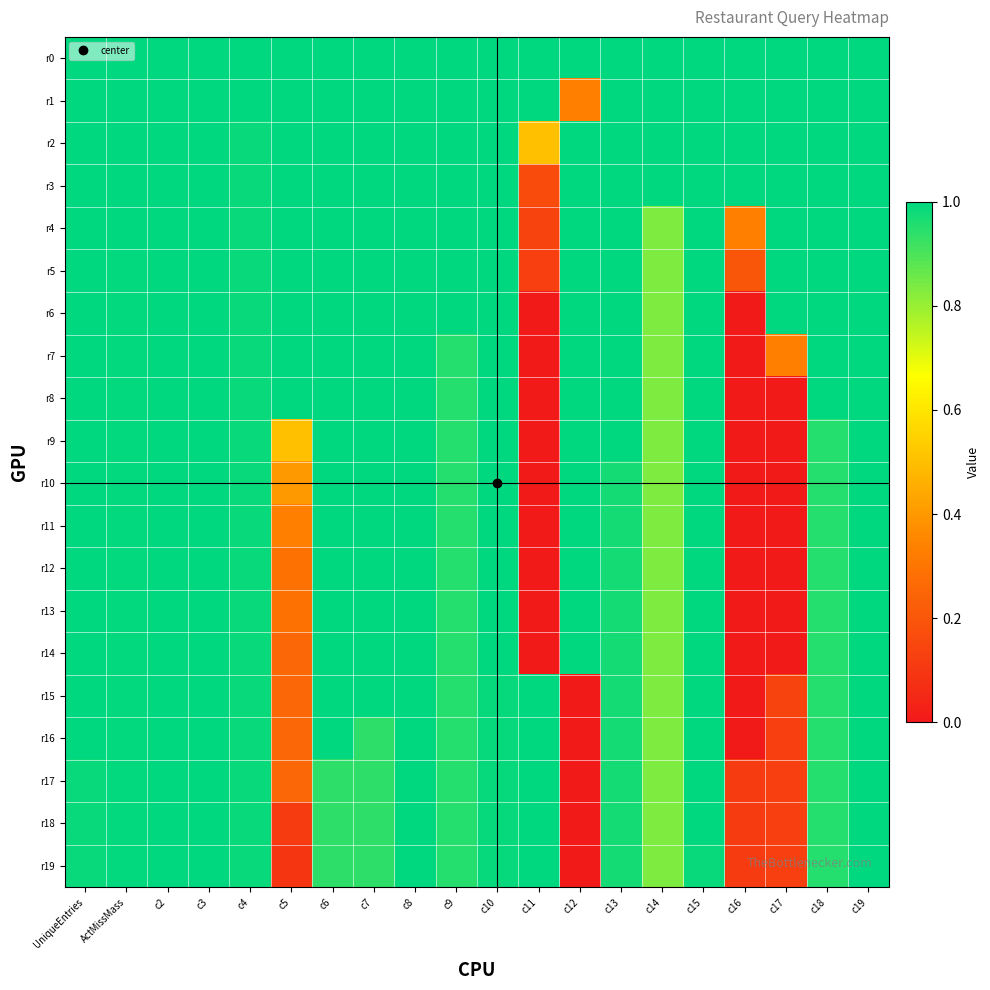

Reading left to right, extract all data points from this chart.

r0: UniqueEntries=1.0	ActMissMass=1.0	c2=1.0	c3=1.0	c4=1.0	c5=1.0	c6=1.0	c7=1.0	c8=1.0	c9=1.0	c10=1.0	c11=1.0	c12=1.0	c13=1.0	c14=1.0	c15=1.0	c16=1.0	c17=1.0	c18=1.0	c19=1.0
r1: UniqueEntries=1.0	ActMissMass=1.0	c2=1.0	c3=1.0	c4=1.0	c5=1.0	c6=1.0	c7=1.0	c8=1.0	c9=1.0	c10=1.0	c11=1.0	c12=0.3	c13=1.0	c14=1.0	c15=1.0	c16=1.0	c17=1.0	c18=1.0	c19=1.0
r2: UniqueEntries=1.0	ActMissMass=1.0	c2=1.0	c3=1.0	c4=1.0	c5=1.0	c6=1.0	c7=1.0	c8=1.0	c9=1.0	c10=1.0	c11=0.5	c12=1.0	c13=1.0	c14=1.0	c15=1.0	c16=1.0	c17=1.0	c18=1.0	c19=1.0
r3: UniqueEntries=1.0	ActMissMass=1.0	c2=1.0	c3=1.0	c4=1.0	c5=1.0	c6=1.0	c7=1.0	c8=1.0	c9=1.0	c10=1.0	c11=0.2	c12=1.0	c13=1.0	c14=1.0	c15=1.0	c16=1.0	c17=1.0	c18=1.0	c19=1.0
r4: UniqueEntries=1.0	ActMissMass=1.0	c2=1.0	c3=1.0	c4=1.0	c5=1.0	c6=1.0	c7=1.0	c8=1.0	c9=1.0	c10=1.0	c11=0.1	c12=1.0	c13=1.0	c14=0.8	c15=1.0	c16=0.3	c17=1.0	c18=1.0	c19=1.0
r5: UniqueEntries=1.0	ActMissMass=1.0	c2=1.0	c3=1.0	c4=1.0	c5=1.0	c6=1.0	c7=1.0	c8=1.0	c9=1.0	c10=1.0	c11=0.1	c12=1.0	c13=1.0	c14=0.8	c15=1.0	c16=0.2	c17=1.0	c18=1.0	c19=1.0
r6: UniqueEntries=1.0	ActMissMass=1.0	c2=1.0	c3=1.0	c4=1.0	c5=1.0	c6=1.0	c7=1.0	c8=1.0	c9=1.0	c10=1.0	c11=0.0	c12=1.0	c13=1.0	c14=0.8	c15=1.0	c16=0.0	c17=1.0	c18=1.0	c19=1.0
r7: UniqueEntries=1.0	ActMissMass=1.0	c2=1.0	c3=1.0	c4=1.0	c5=1.0	c6=1.0	c7=1.0	c8=1.0	c9=1.0	c10=1.0	c11=0.0	c12=1.0	c13=1.0	c14=0.8	c15=1.0	c16=0.0	c17=0.3	c18=1.0	c19=1.0
r8: UniqueEntries=1.0	ActMissMass=1.0	c2=1.0	c3=1.0	c4=1.0	c5=1.0	c6=1.0	c7=1.0	c8=1.0	c9=1.0	c10=1.0	c11=0.0	c12=1.0	c13=1.0	c14=0.8	c15=1.0	c16=0.0	c17=0.0	c18=1.0	c19=1.0
r9: UniqueEntries=1.0	ActMissMass=1.0	c2=1.0	c3=1.0	c4=1.0	c5=0.5	c6=1.0	c7=1.0	c8=1.0	c9=1.0	c10=1.0	c11=0.0	c12=1.0	c13=1.0	c14=0.8	c15=1.0	c16=0.0	c17=0.0	c18=0.9	c19=1.0
r10: UniqueEntries=1.0	ActMissMass=1.0	c2=1.0	c3=1.0	c4=1.0	c5=0.4	c6=1.0	c7=1.0	c8=1.0	c9=1.0	c10=1.0	c11=0.0	c12=1.0	c13=1.0	c14=0.8	c15=1.0	c16=0.0	c17=0.0	c18=0.9	c19=1.0
r11: UniqueEntries=1.0	ActMissMass=1.0	c2=1.0	c3=1.0	c4=1.0	c5=0.3	c6=1.0	c7=1.0	c8=1.0	c9=1.0	c10=1.0	c11=0.0	c12=1.0	c13=1.0	c14=0.8	c15=1.0	c16=0.0	c17=0.0	c18=0.9	c19=1.0
r12: UniqueEntries=1.0	ActMissMass=1.0	c2=1.0	c3=1.0	c4=1.0	c5=0.3	c6=1.0	c7=1.0	c8=1.0	c9=1.0	c10=1.0	c11=0.0	c12=1.0	c13=1.0	c14=0.8	c15=1.0	c16=0.0	c17=0.0	c18=0.9	c19=1.0
r13: UniqueEntries=1.0	ActMissMass=1.0	c2=1.0	c3=1.0	c4=1.0	c5=0.3	c6=1.0	c7=1.0	c8=1.0	c9=1.0	c10=1.0	c11=0.0	c12=1.0	c13=1.0	c14=0.8	c15=1.0	c16=0.0	c17=0.0	c18=0.9	c19=1.0
r14: UniqueEntries=1.0	ActMissMass=1.0	c2=1.0	c3=1.0	c4=1.0	c5=0.2	c6=1.0	c7=1.0	c8=1.0	c9=1.0	c10=1.0	c11=0.0	c12=1.0	c13=1.0	c14=0.8	c15=1.0	c16=0.0	c17=0.0	c18=0.9	c19=1.0
r15: UniqueEntries=1.0	ActMissMass=1.0	c2=1.0	c3=1.0	c4=1.0	c5=0.2	c6=1.0	c7=1.0	c8=1.0	c9=1.0	c10=1.0	c11=1.0	c12=0.0	c13=1.0	c14=0.8	c15=1.0	c16=0.0	c17=0.1	c18=0.9	c19=1.0
r16: UniqueEntries=1.0	ActMissMass=1.0	c2=1.0	c3=1.0	c4=1.0	c5=0.2	c6=1.0	c7=0.9	c8=1.0	c9=1.0	c10=1.0	c11=1.0	c12=0.0	c13=1.0	c14=0.8	c15=1.0	c16=0.0	c17=0.1	c18=0.9	c19=1.0
r17: UniqueEntries=1.0	ActMissMass=1.0	c2=1.0	c3=1.0	c4=1.0	c5=0.2	c6=0.9	c7=0.9	c8=1.0	c9=1.0	c10=1.0	c11=1.0	c12=0.0	c13=1.0	c14=0.8	c15=1.0	c16=0.1	c17=0.1	c18=0.9	c19=1.0
r18: UniqueEntries=1.0	ActMissMass=1.0	c2=1.0	c3=1.0	c4=1.0	c5=0.1	c6=0.9	c7=0.9	c8=1.0	c9=1.0	c10=1.0	c11=1.0	c12=0.0	c13=1.0	c14=0.8	c15=1.0	c16=0.1	c17=0.1	c18=0.9	c19=1.0
r19: UniqueEntries=1.0	ActMissMass=1.0	c2=1.0	c3=1.0	c4=1.0	c5=0.1	c6=0.9	c7=0.9	c8=1.0	c9=1.0	c10=1.0	c11=1.0	c12=0.0	c13=1.0	c14=0.8	c15=1.0	c16=0.1	c17=0.1	c18=0.9	c19=1.0